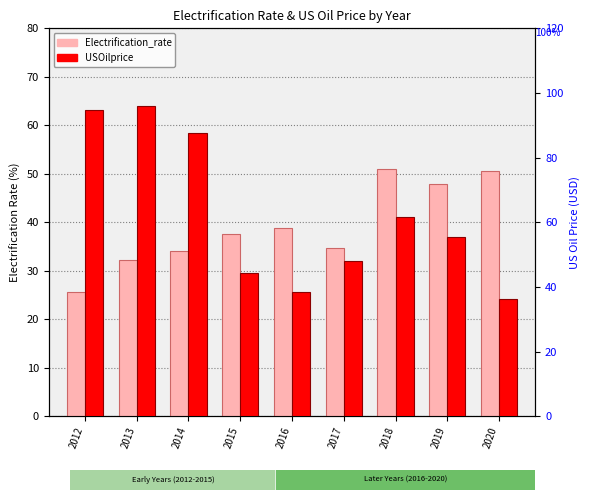

Reading left to right, extract all data points from this chart.

Electrification_rate: 25.6	32.3	34.1	37.6	38.8	34.8	50.9	47.8	50.6
USOilprice: 94.6	96.0	87.7	44.3	38.4	48.0	61.5	55.6	36.4